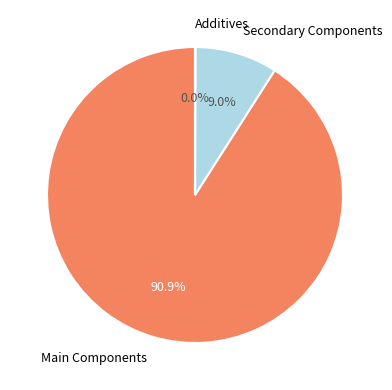

What is the largest slice in the pie chart?

Main Components